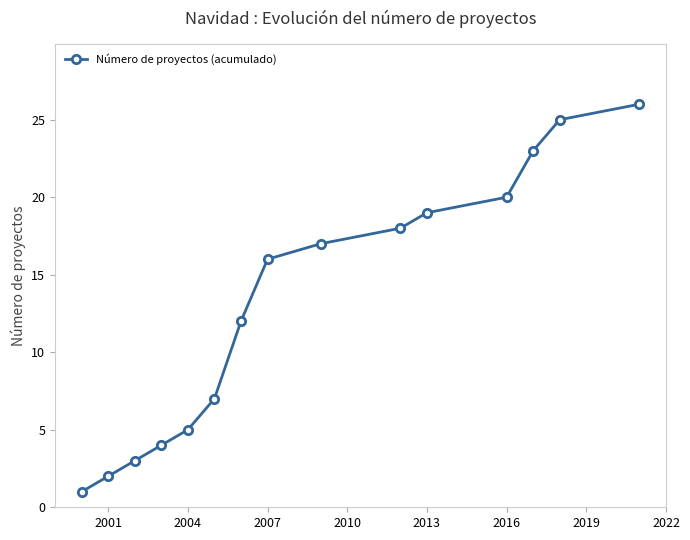

Reading right to left, what are all the values shown in this chart?

26	25	23	20	19	18	17	16	12	7	5	4	3	2	1